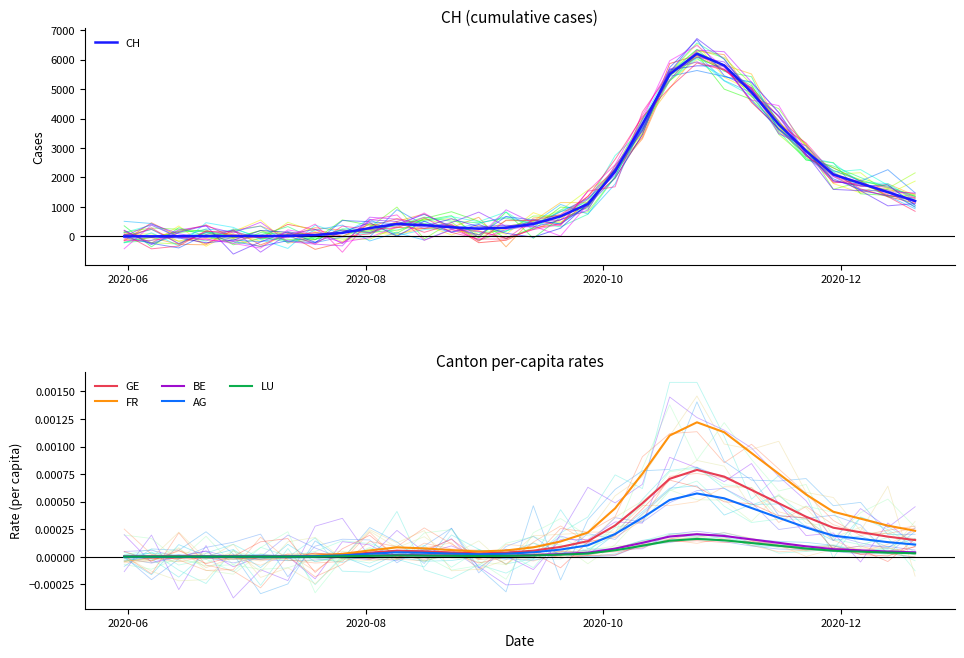

What is the highest value of the CH series?

6200